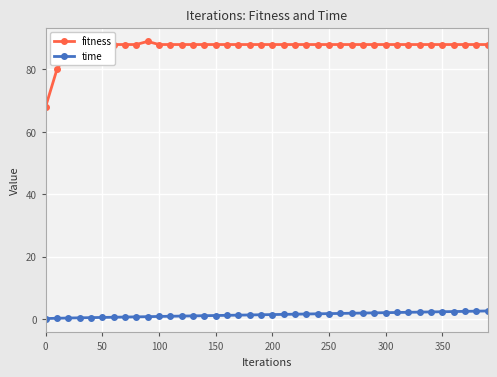

True or false: fitness and time intersect in this chart.

False